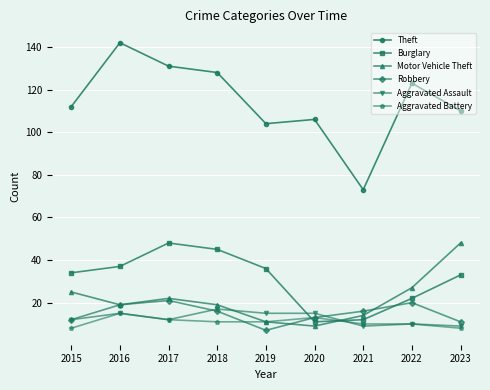

Reading left to right, what are all the values shown in this chart?

Theft: 112	142	131	128	104	106	73	123	110
Burglary: 34	37	48	45	36	11	12	22	33
Motor Vehicle Theft: 25	19	22	19	11	9	14	27	48
Robbery: 12	19	21	16	7	13	16	20	11
Aggravated Assault: 12	15	12	17	15	15	9	10	9
Aggravated Battery: 8	15	12	11	11	13	10	10	8